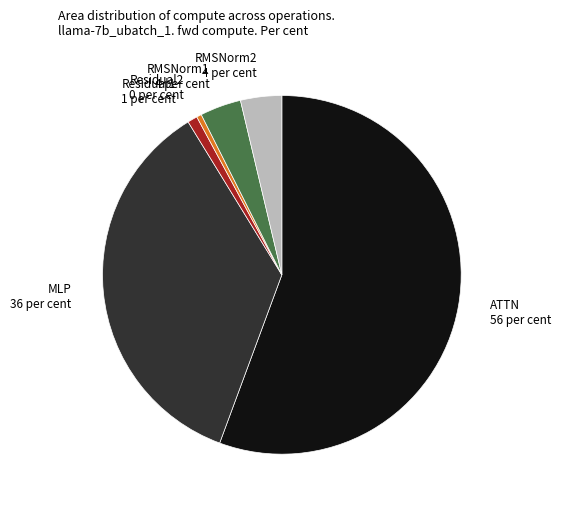

Combined, do RMSNorm1 and Residual2 account for over 50%?

No